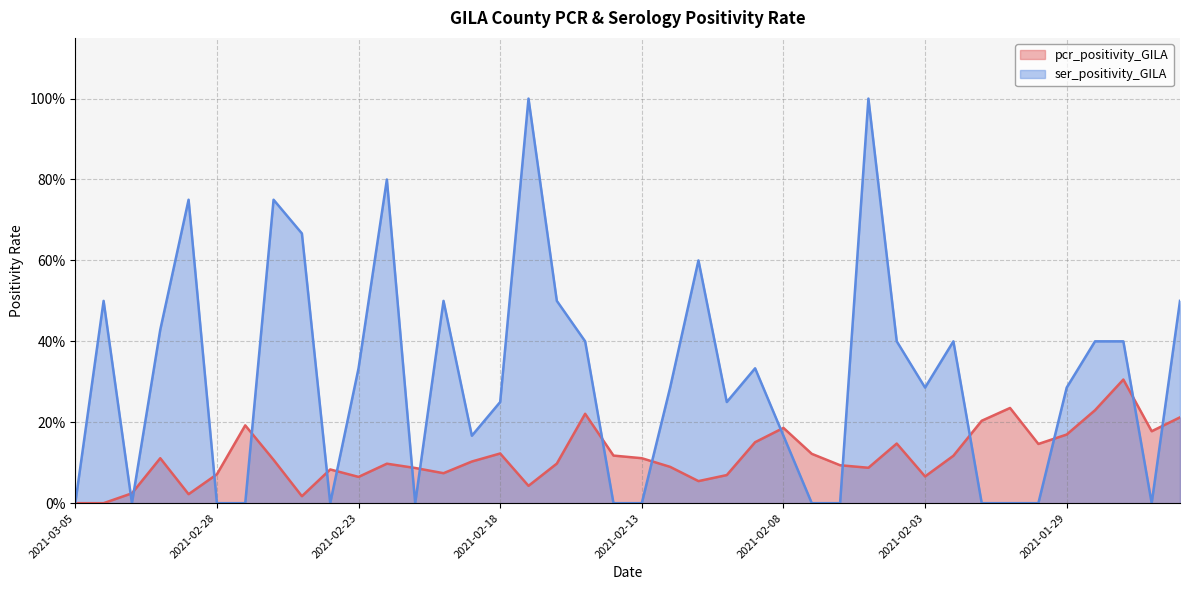

What are all the series names shown in the legend?

pcr_positivity_GILA, ser_positivity_GILA